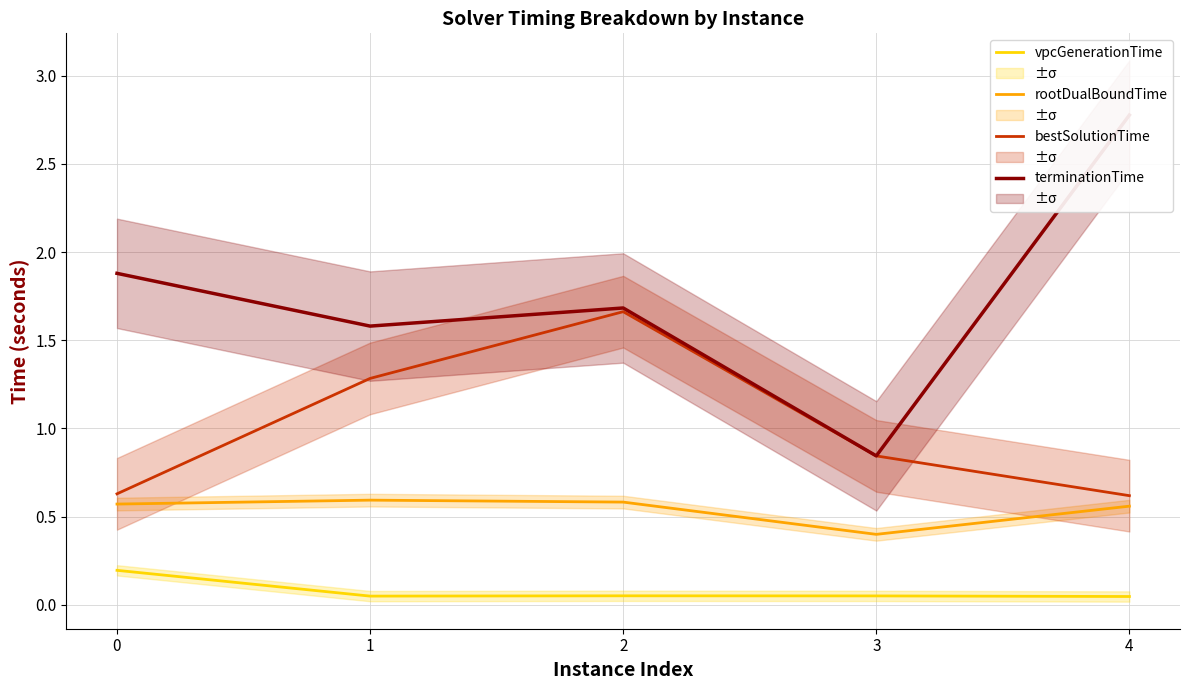

How many lines are shown in the chart?

4